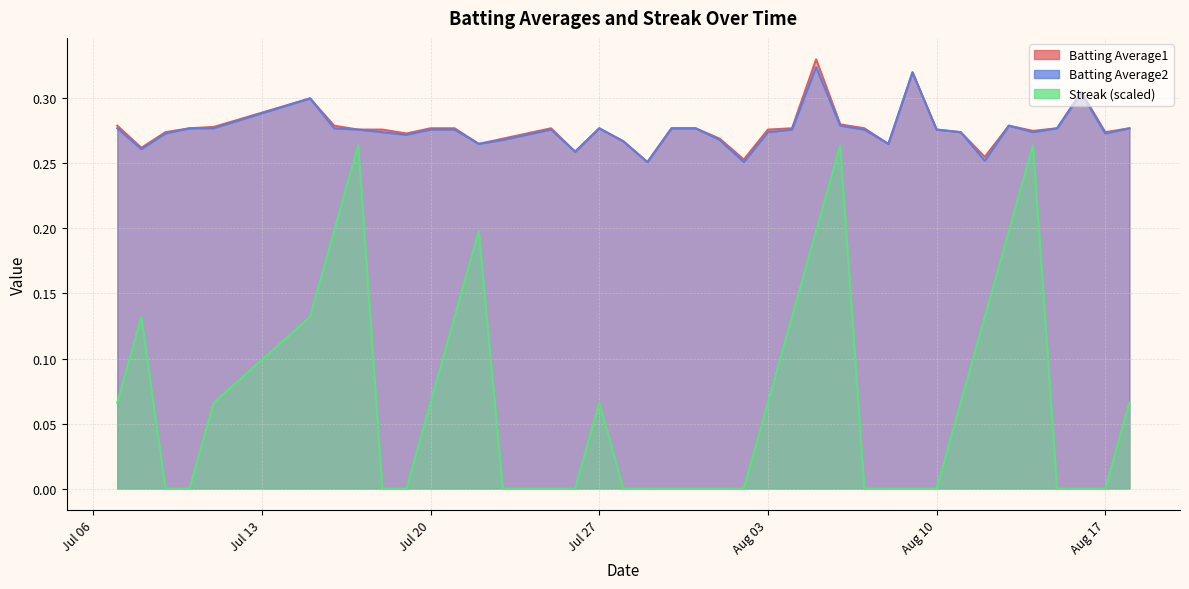

How many Streak values are between 0 and 1?

40